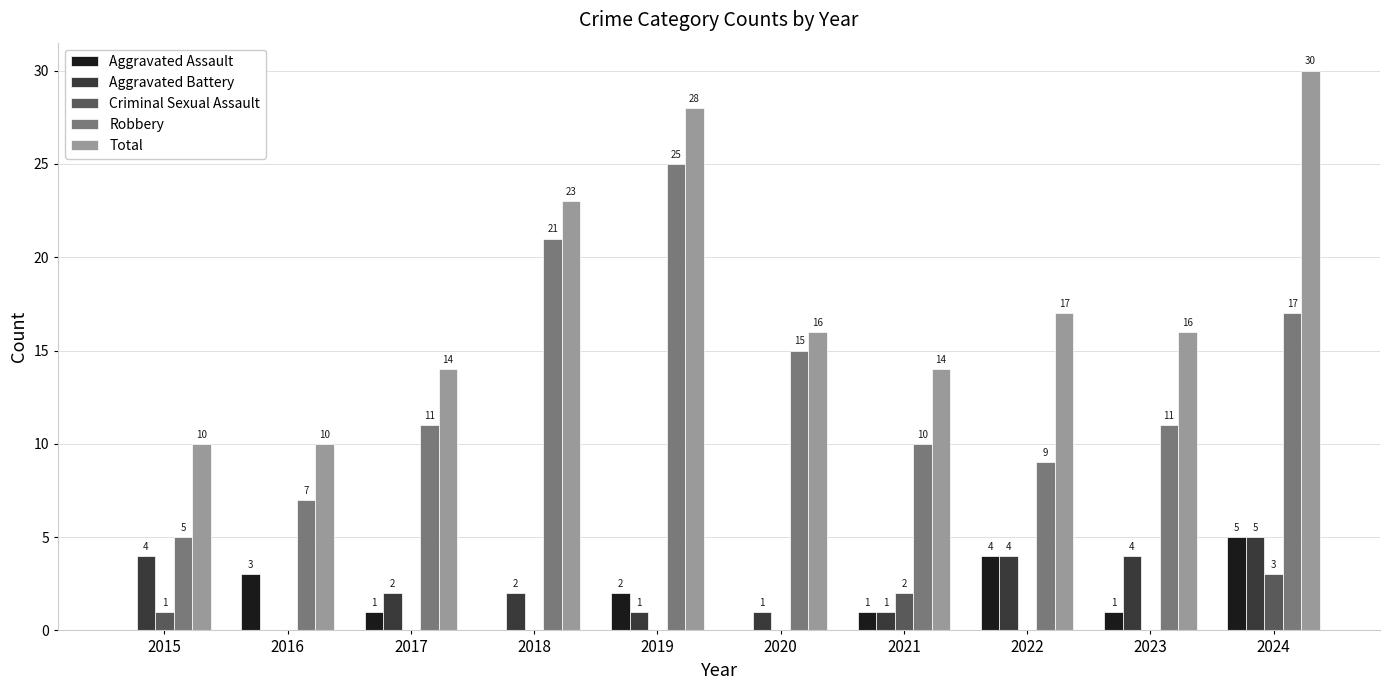

Count the number of categories in the chart.

10